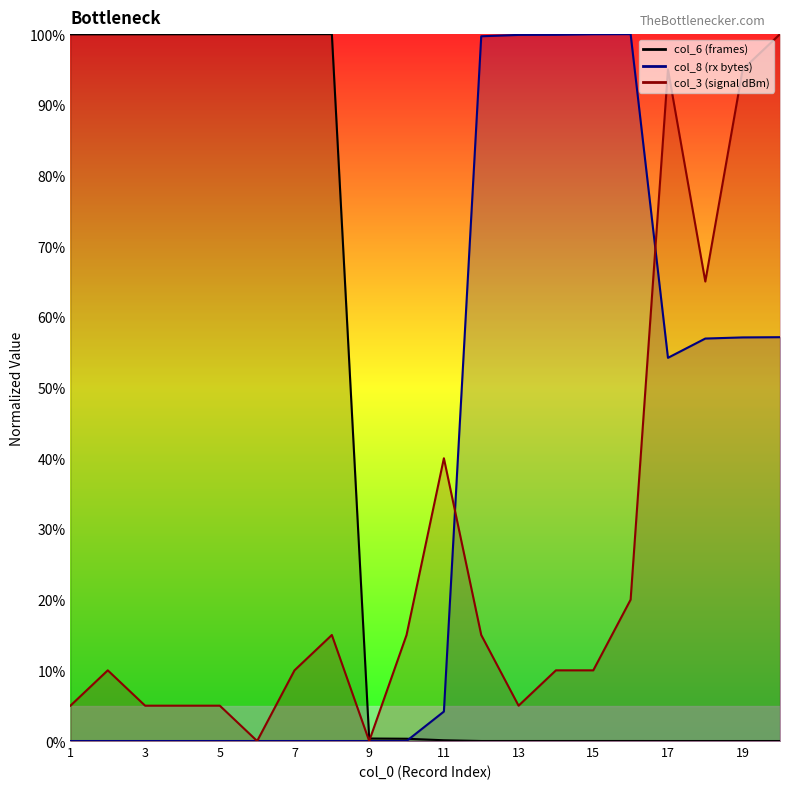

How many categories are shown in the chart?

20